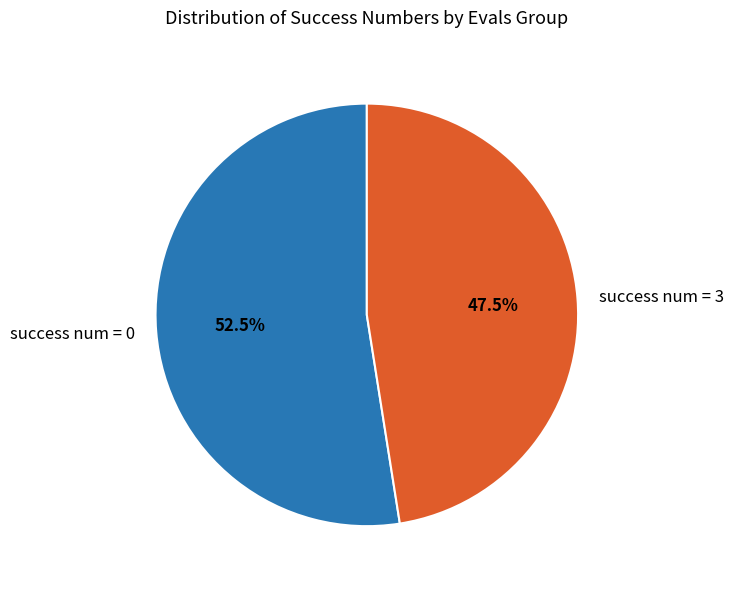

To the nearest percent, what is the difference between the largest and smallest slice percentages?

5%